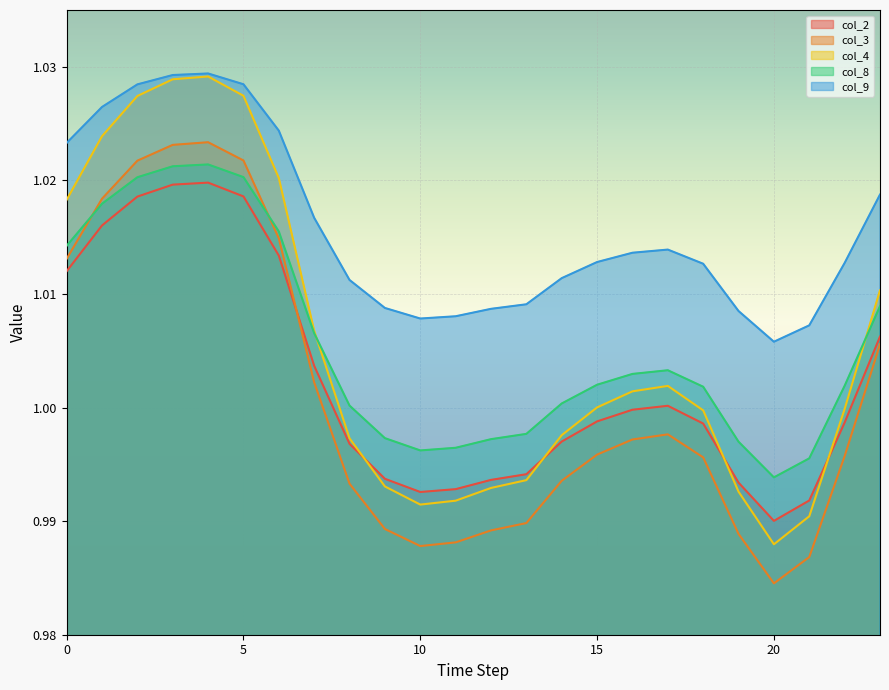

In col_4, how many points are higher than both neighbors (excluding endpoints)?

2